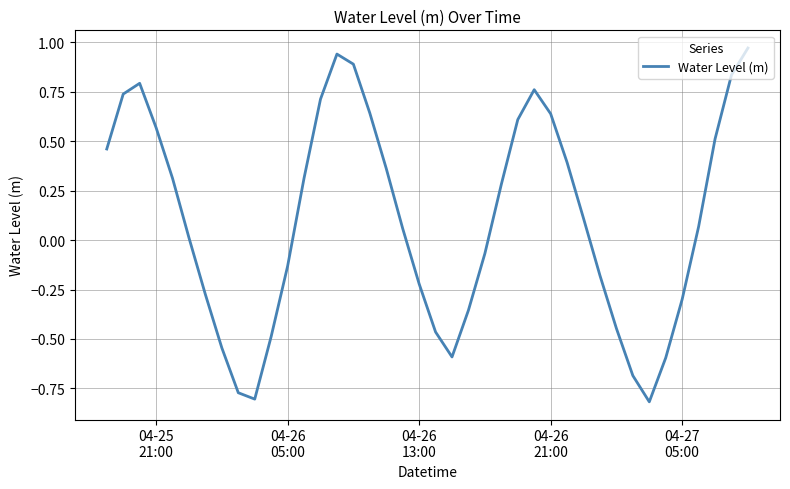

How many lines are shown in the chart?

1